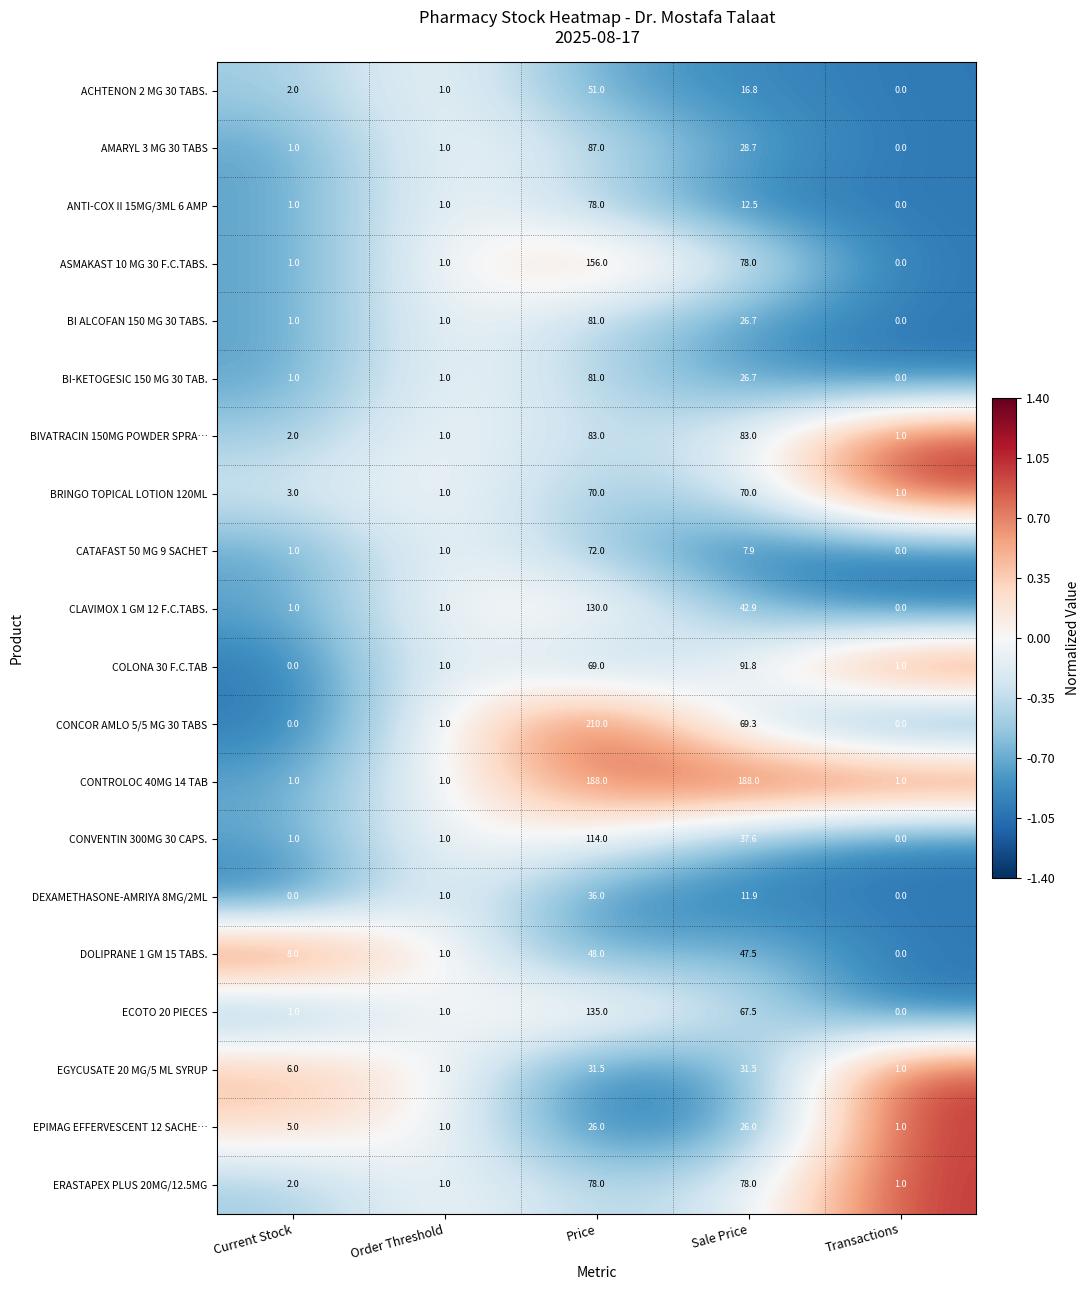

How many series are shown in this chart?

20